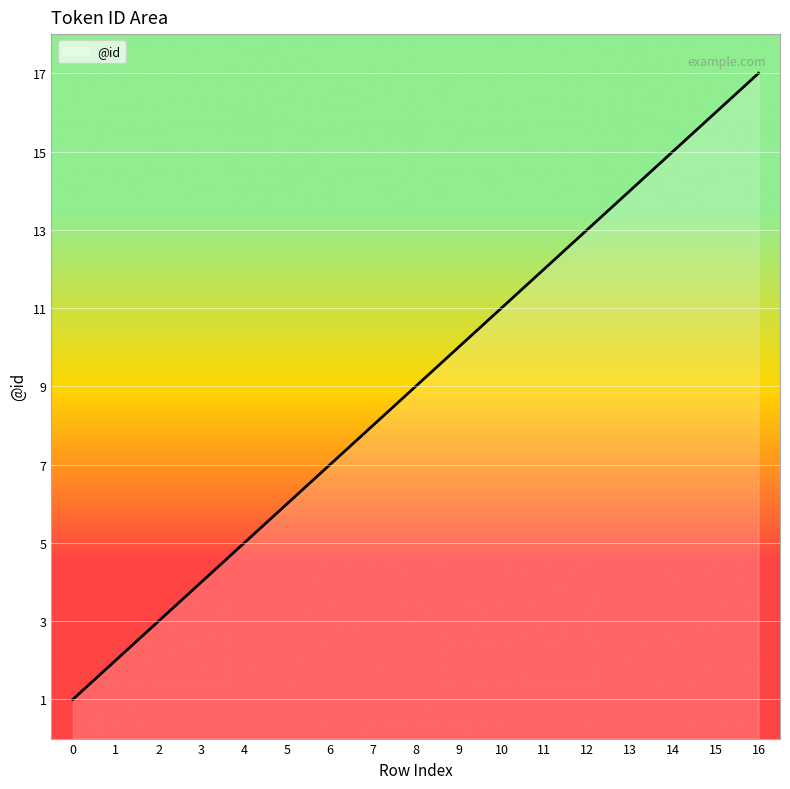

The chart shows a value of 2 at 5. True or false?

False